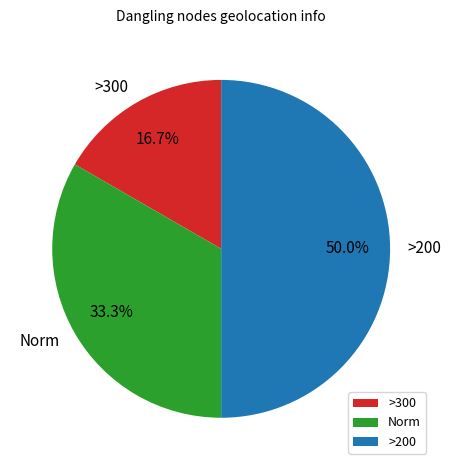

What is the ratio of the value at >200 to the value at >300?

3.0